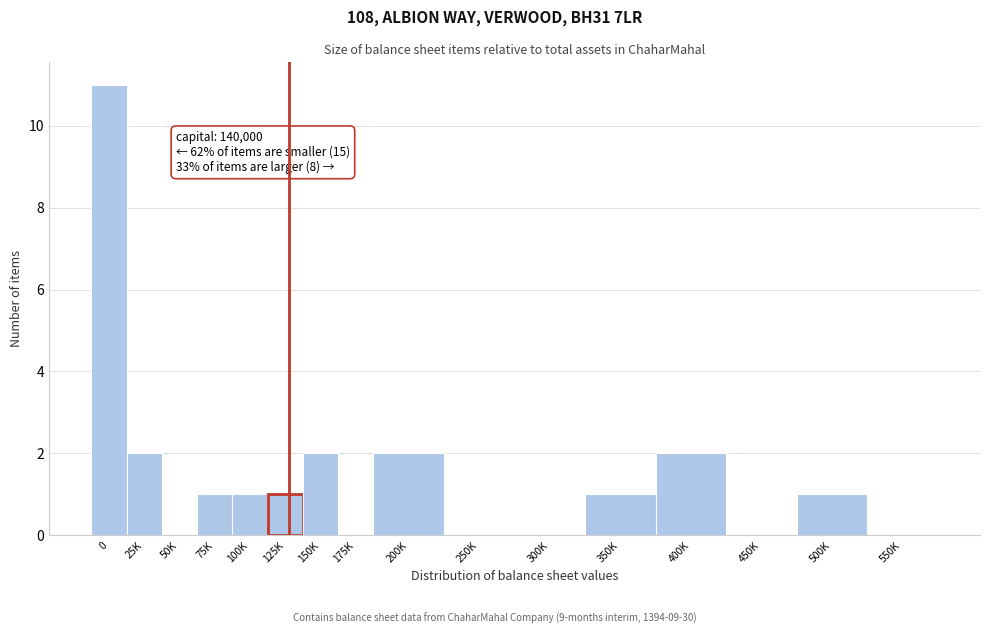

Reading right to left, what are all the values shown in this chart?

550K=0	500K=1	450K=0	400K=2	350K=1	300K=0	250K=0	200K=2	175K=0	150K=2	125K=1	100K=1	75K=1	50K=0	25K=2	0=11